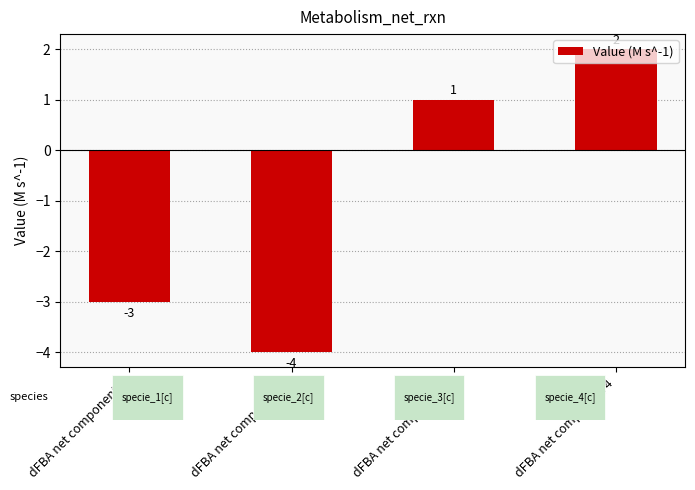

What is the value of the 3rd bar from the left?

1